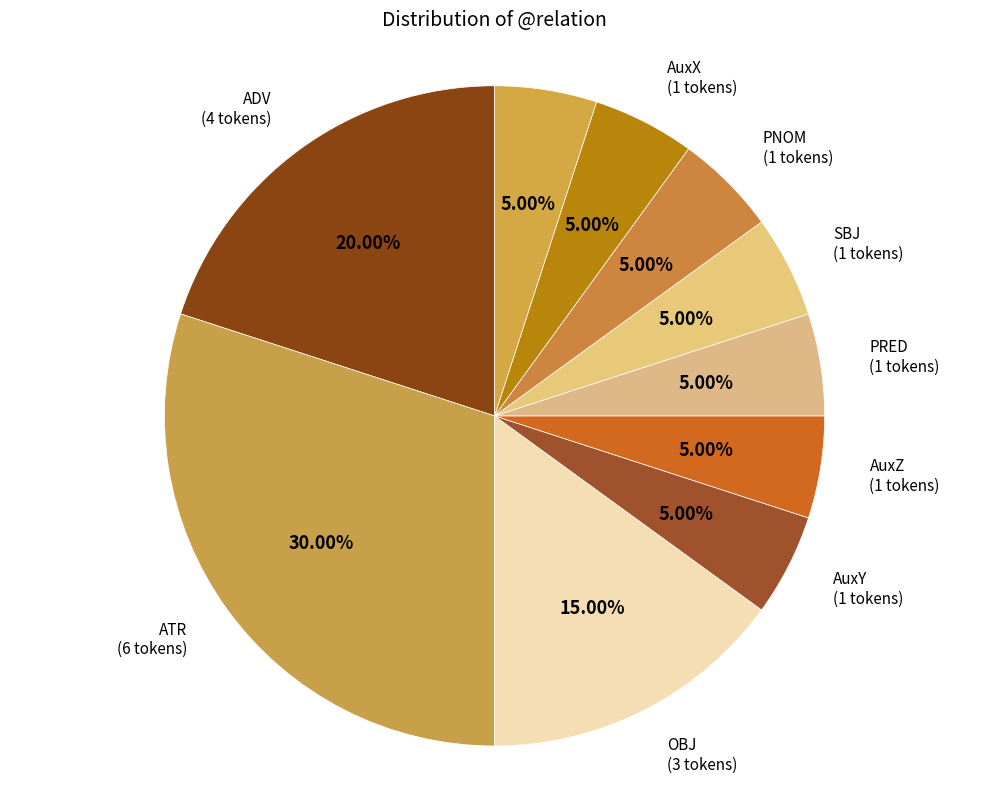

To the nearest percent, what portion does ATR represent?

30%